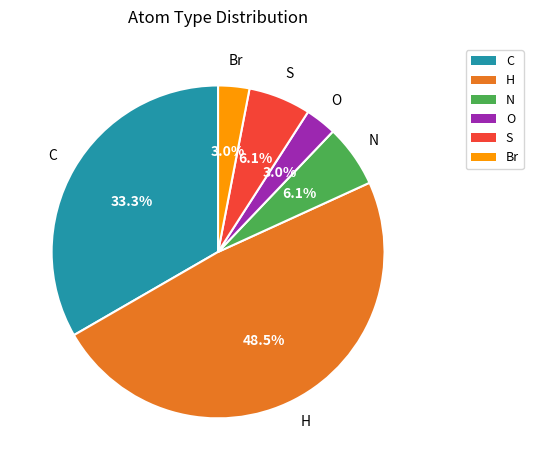

The C slice represents 21% of the pie. True or false?

False